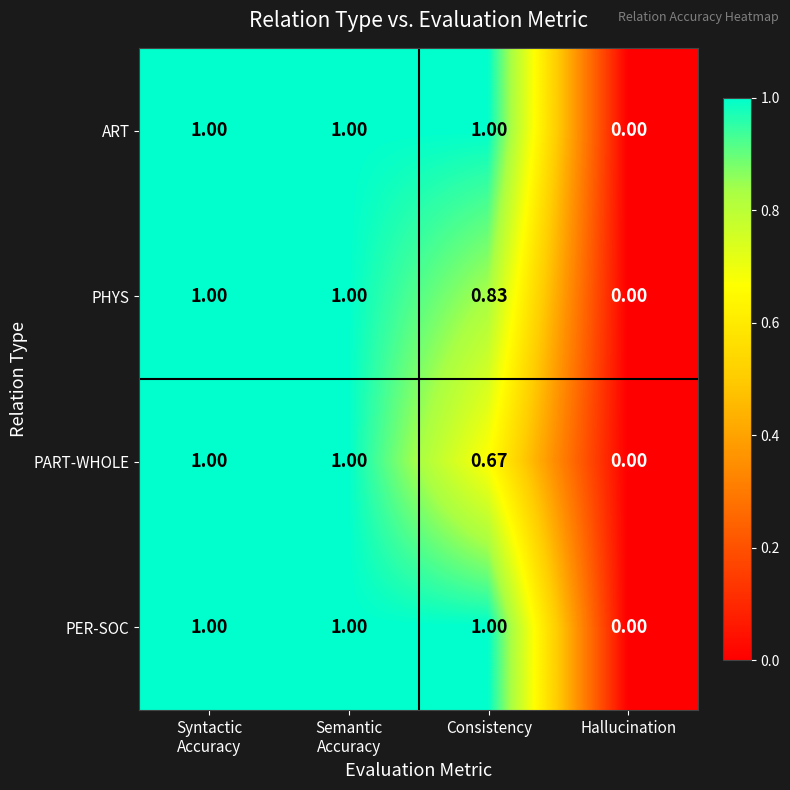

Where is PER-SOC nearest to the value 0?

Hallucination